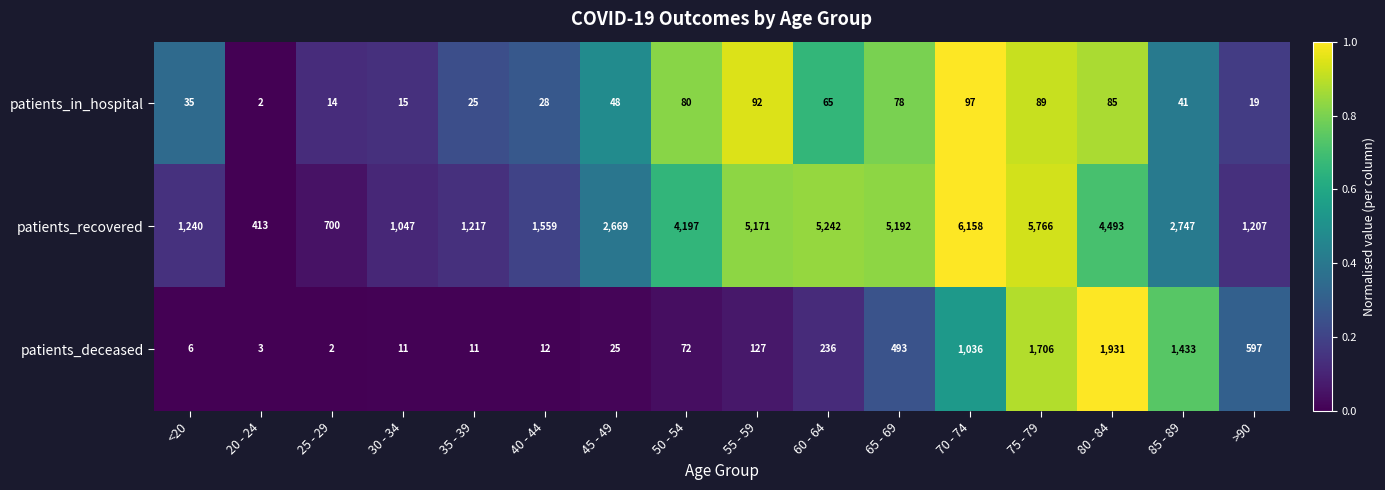

Is the value of patients_recovered at 25 - 29 greater than the value of patients_deceased at 35 - 39?

Yes